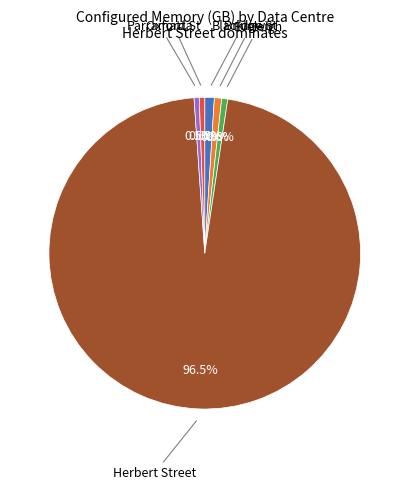

Is there a majority slice in this chart?

Yes